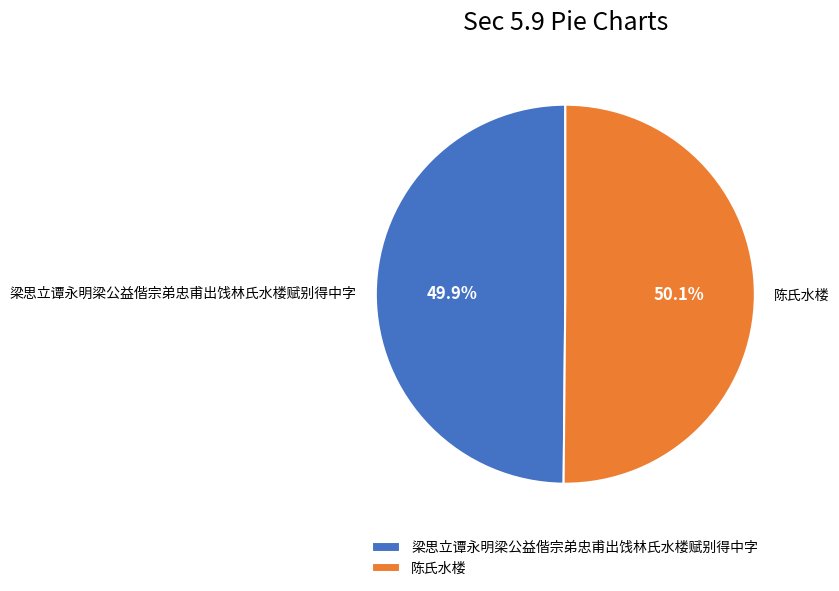

Does any single category account for the majority?

Yes